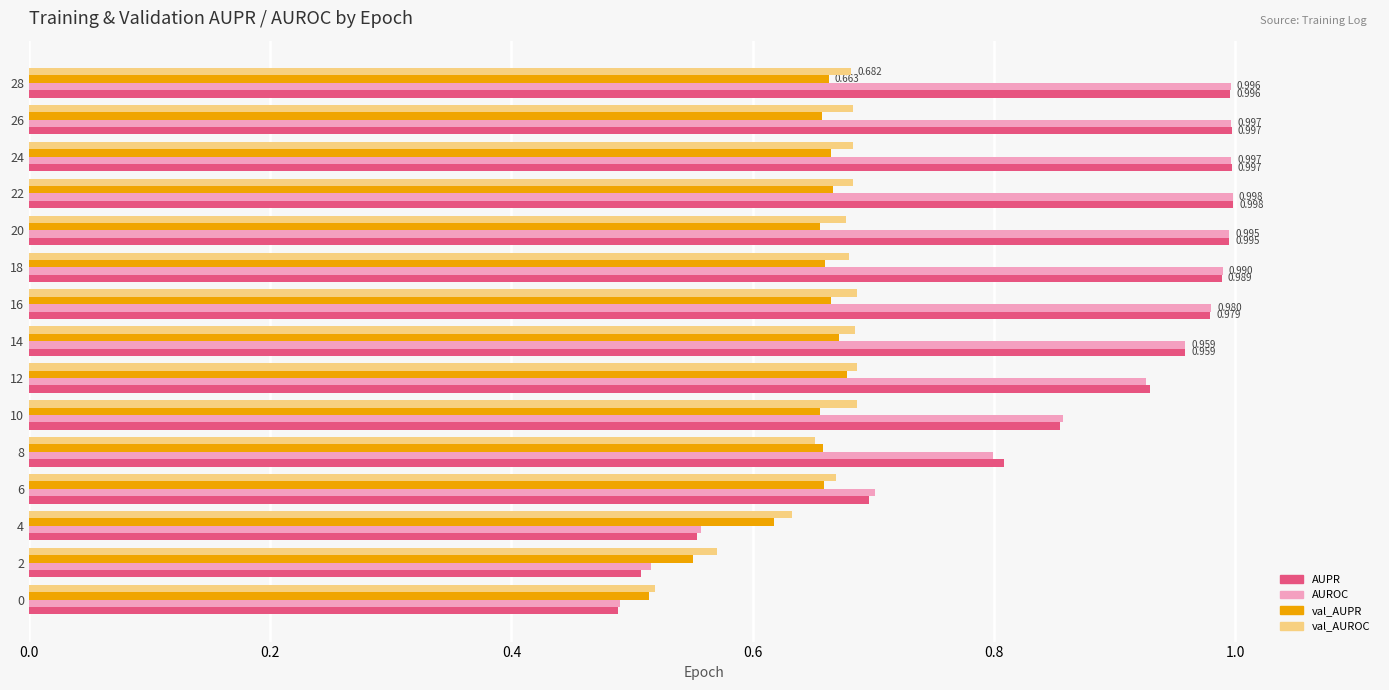

Which series has the largest range (max minus min)?

AUPR